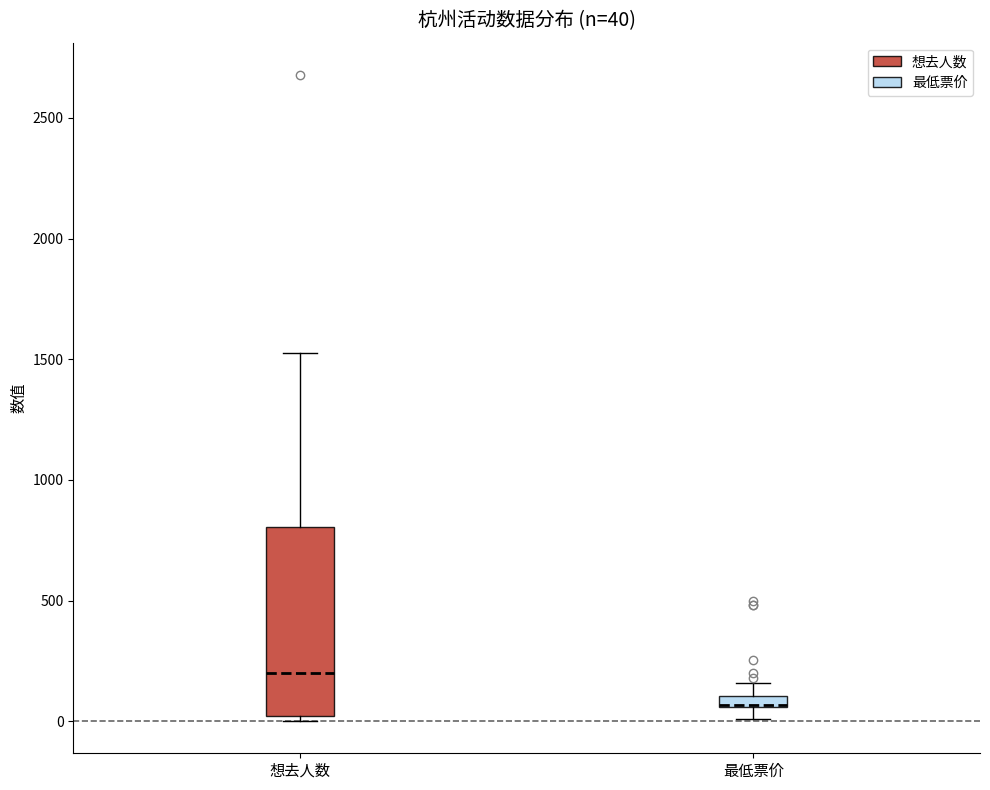

Which box is the tallest, from its lower edge to its upper edge?

想去人数